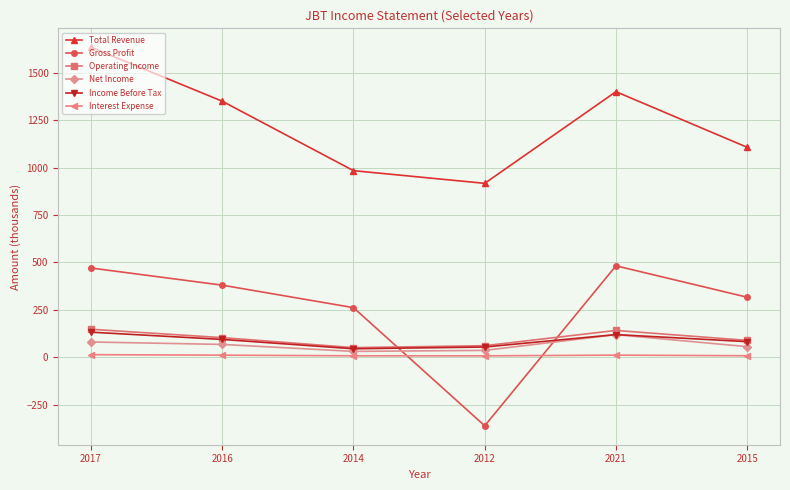

The Net Income series shows 30.8 at 2014. True or false?

True